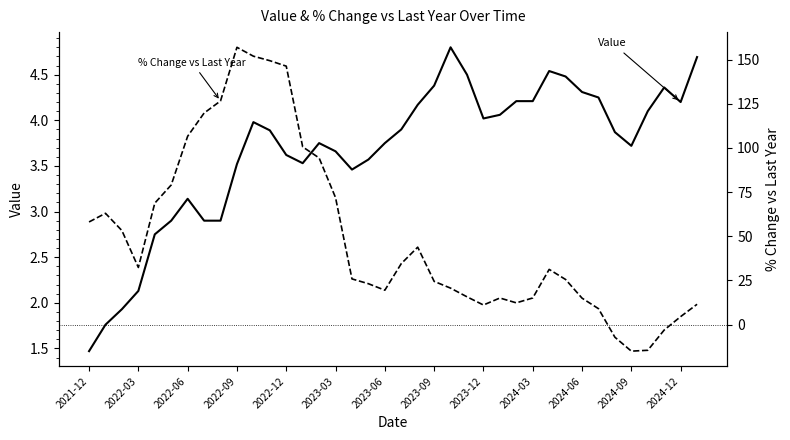

What are all the series names shown in the legend?

Value, % Change vs Last Year